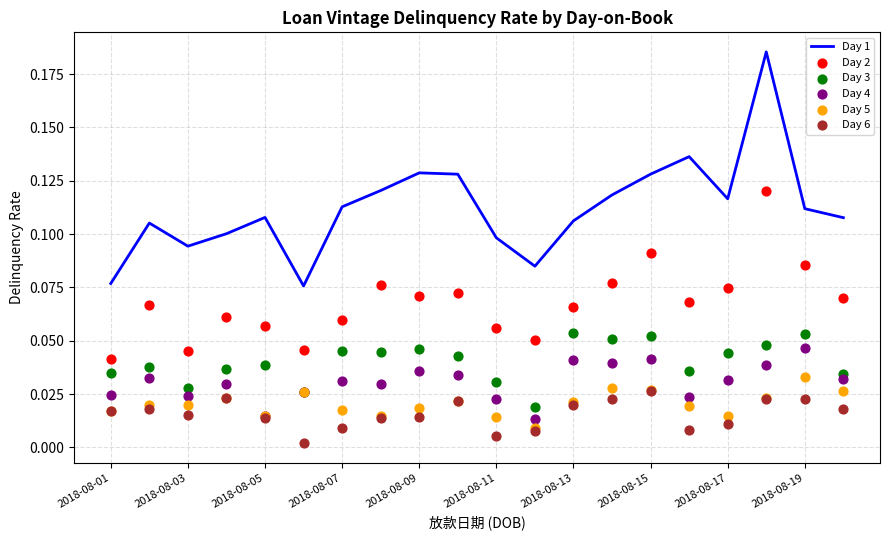

Which series contains the lowest Y value?

Day 6